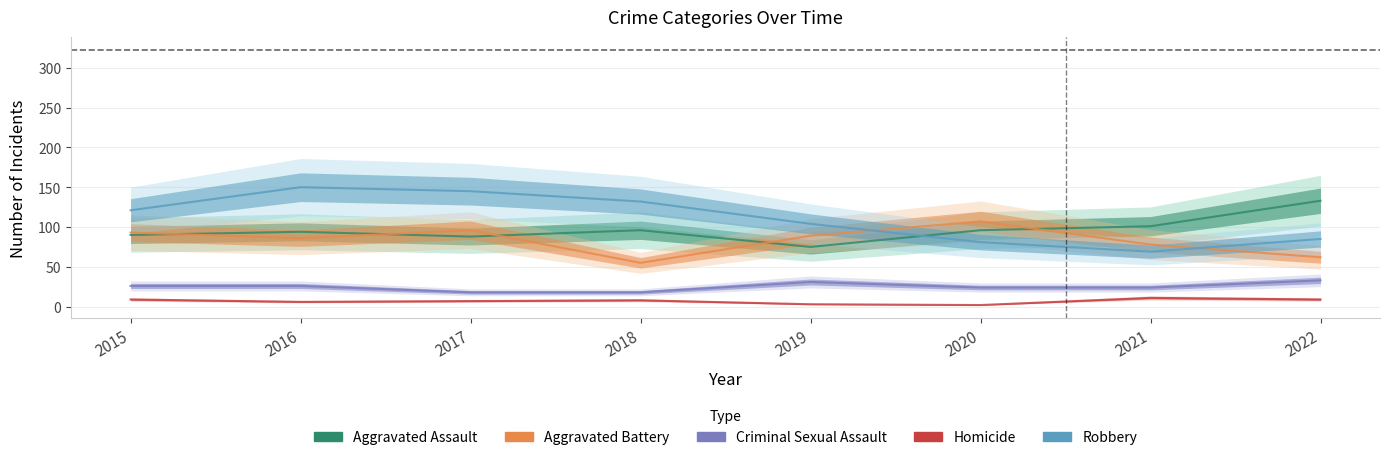

What is the approximate value of Criminal Sexual Assault at 2015, to the nearest 10?

30